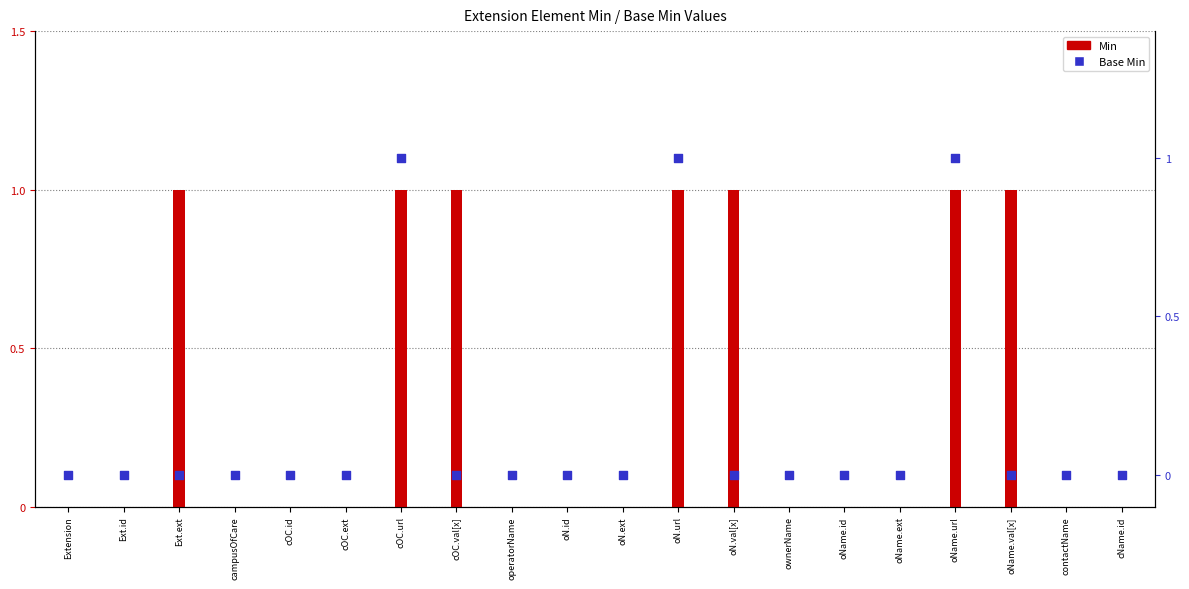

Is the value of Min at Extension greater than the value of Base Min at operatorName?

No